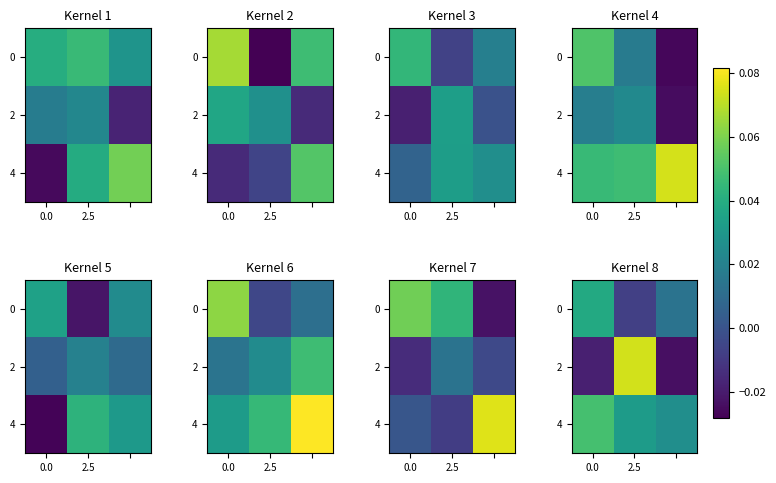

What is the spread (max minus min) of values at 0.0?

0.1